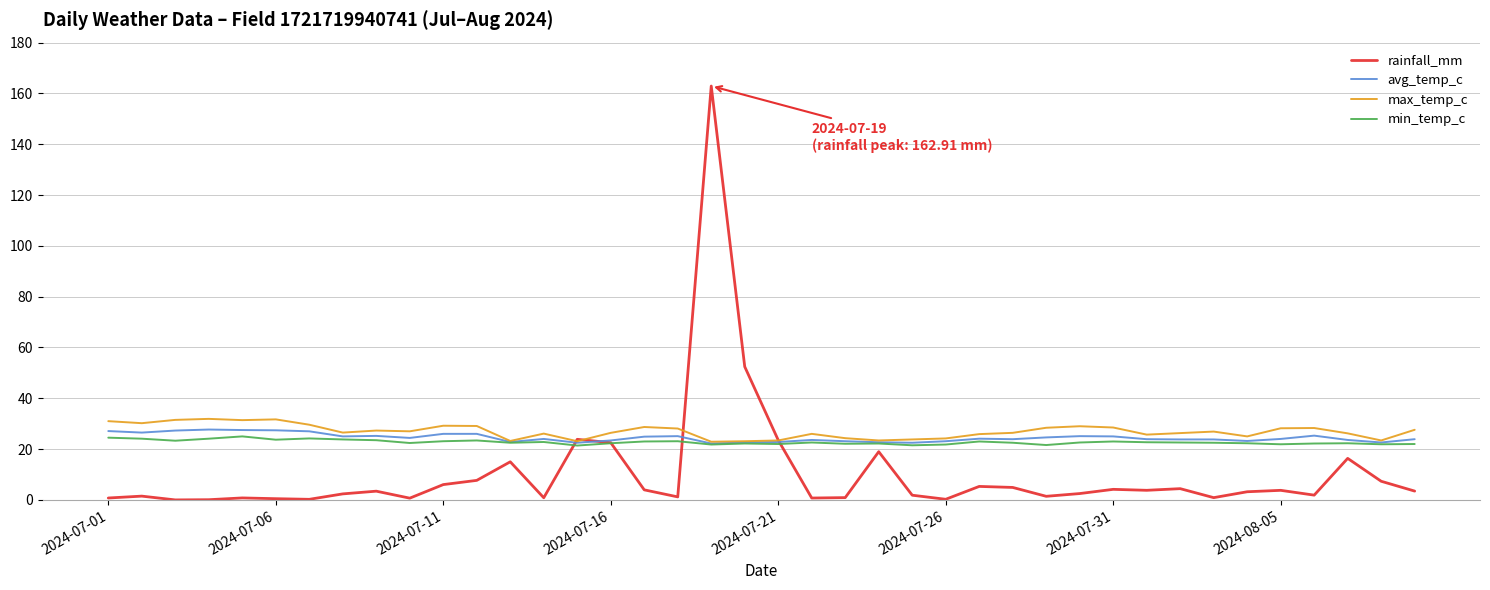

Which series has the widest spread of values?

rainfall_mm